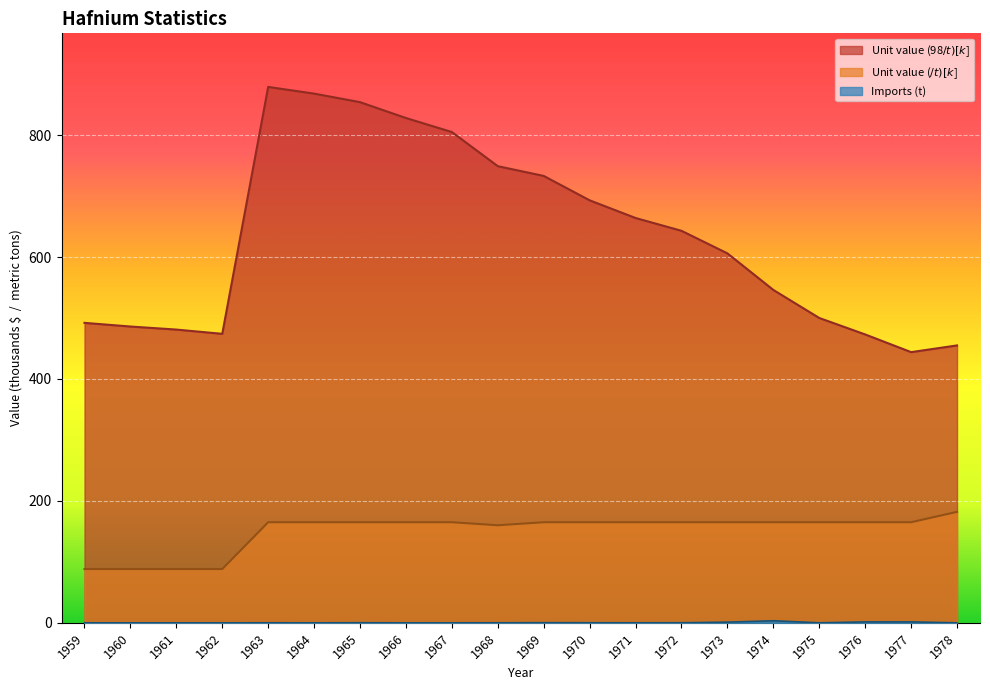

Which series changed the most between 1972 and 1976?

Unit value (98$/t) [k$]